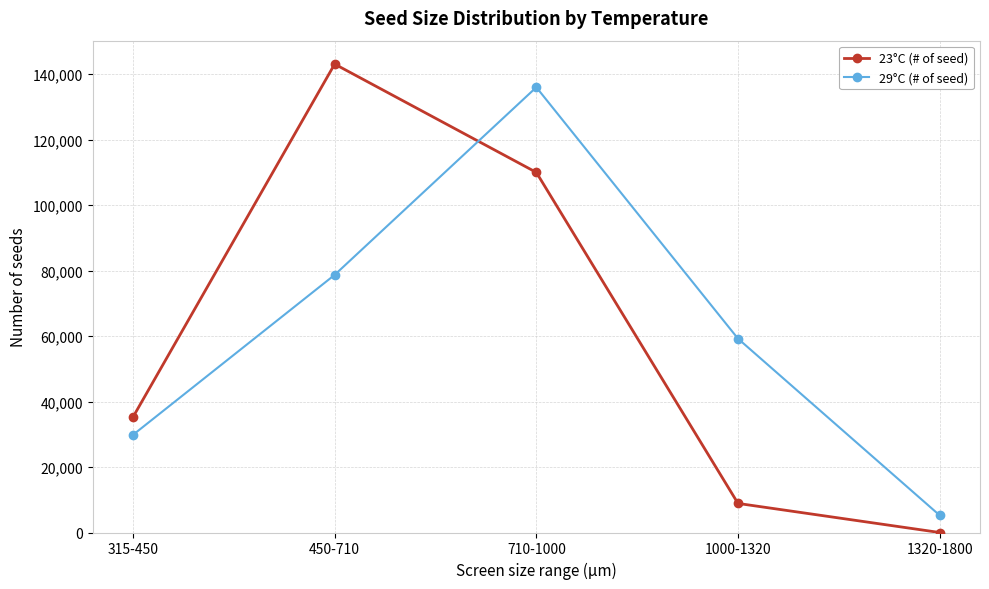

How many values in the 23°C (# of seed) series are below 35250?

2